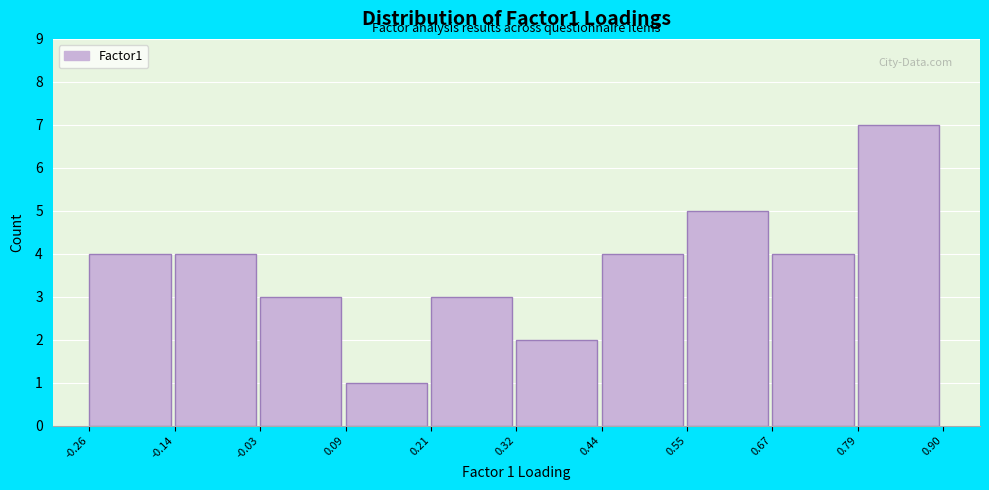

Over which range of the x-axis is the bar tallest?

0.79 to 0.90